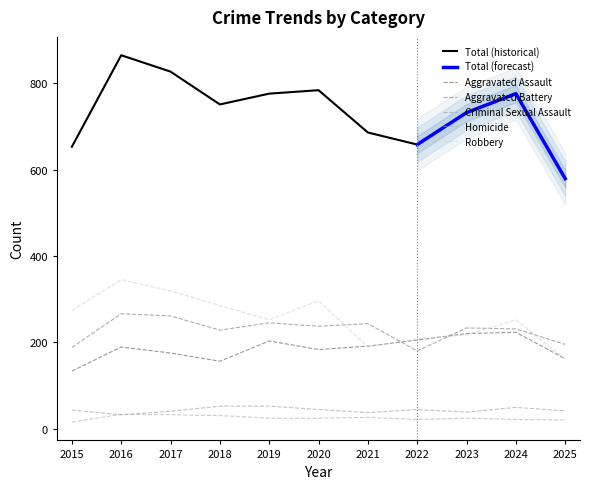

How many values in the Robbery series exceed 252?

5